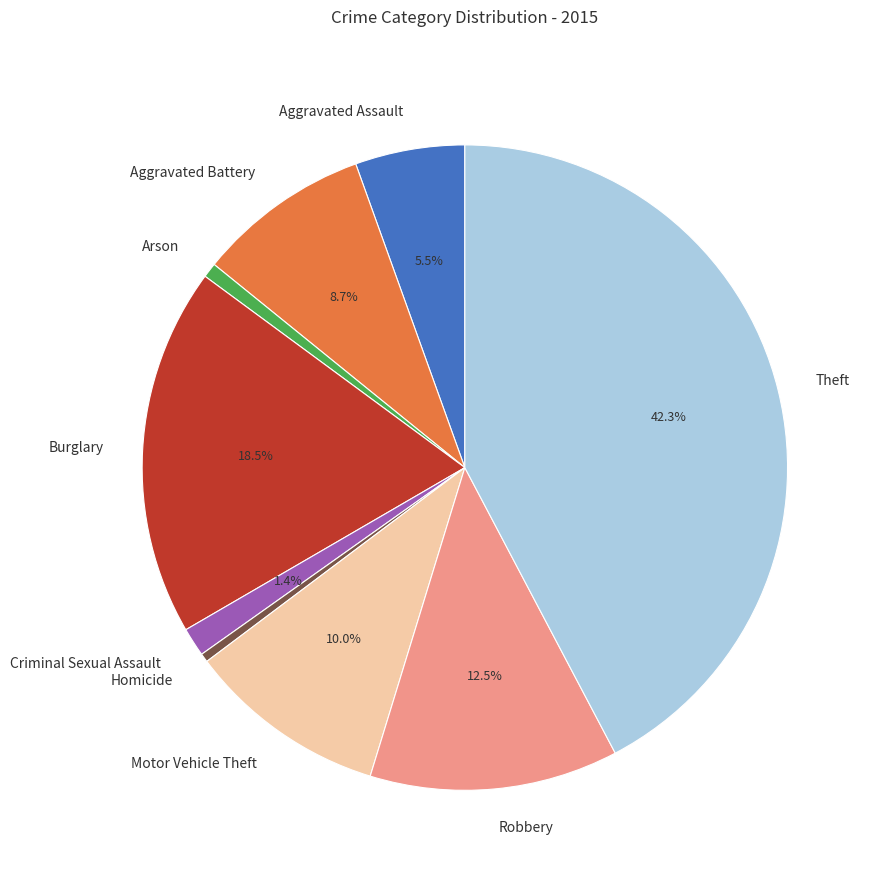

To the nearest percent, what is the combined percentage of Homicide and Burglary?

19%